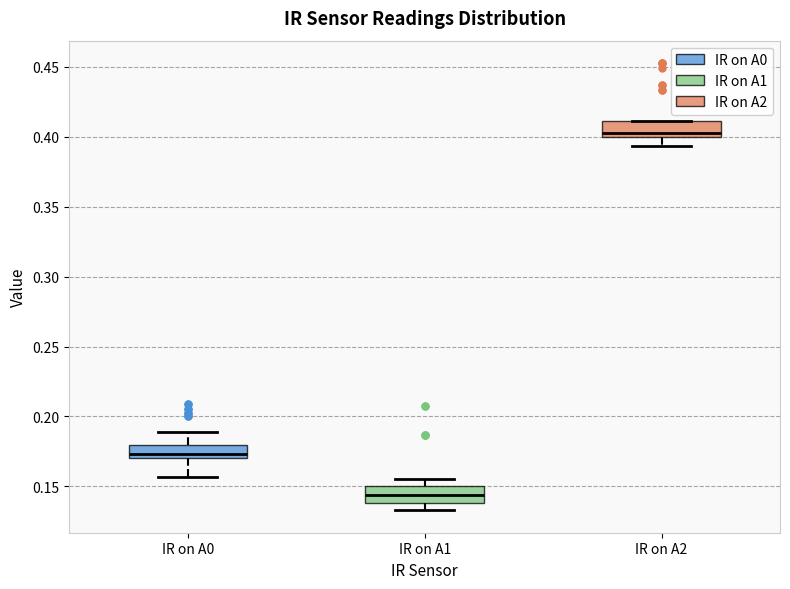

Reading left to right, read every box against the y-axis: the position of its median line, the range the box covers, and the ends of its whiskers. The values are not printed on the chart, so give them approximately, as read against the axis.

IR on A0: median 0.175, box 0.170 to 0.180, whiskers 0.155 to 0.190
IR on A1: median 0.145, box 0.140 to 0.150, whiskers 0.135 to 0.155
IR on A2: median 0.405, box 0.400 to 0.410, whiskers 0.395 to 0.410